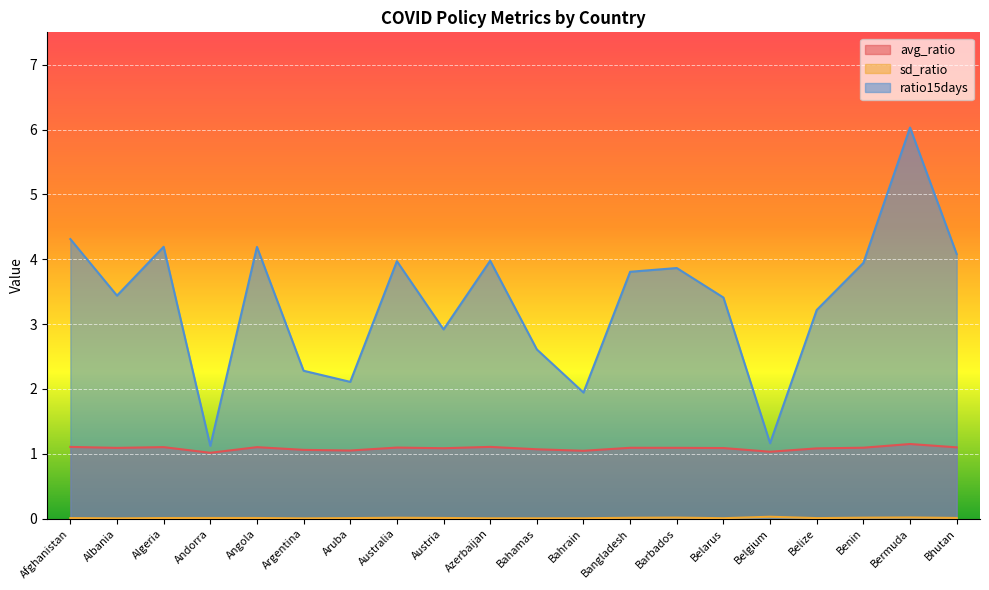

At which label does sd_ratio reach its minimum?

Argentina